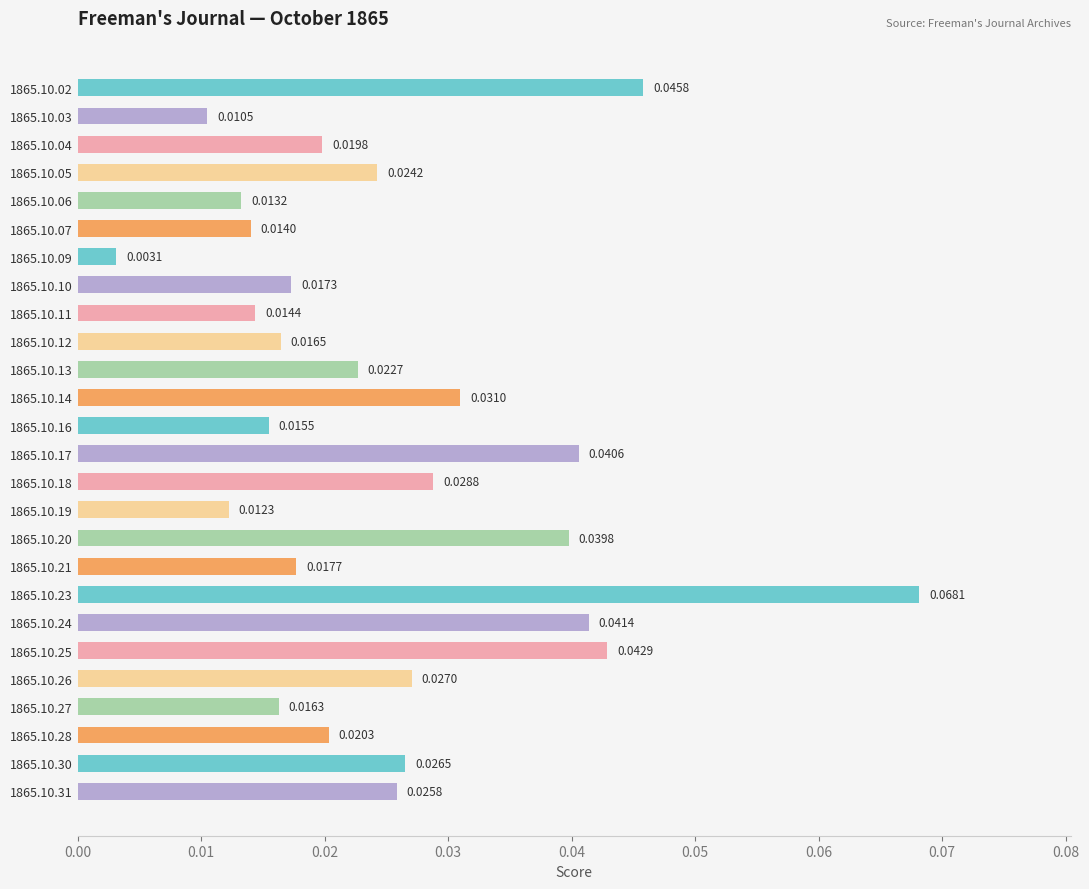

Between 1865.10.26 and 1865.10.31, which is larger?

1865.10.26